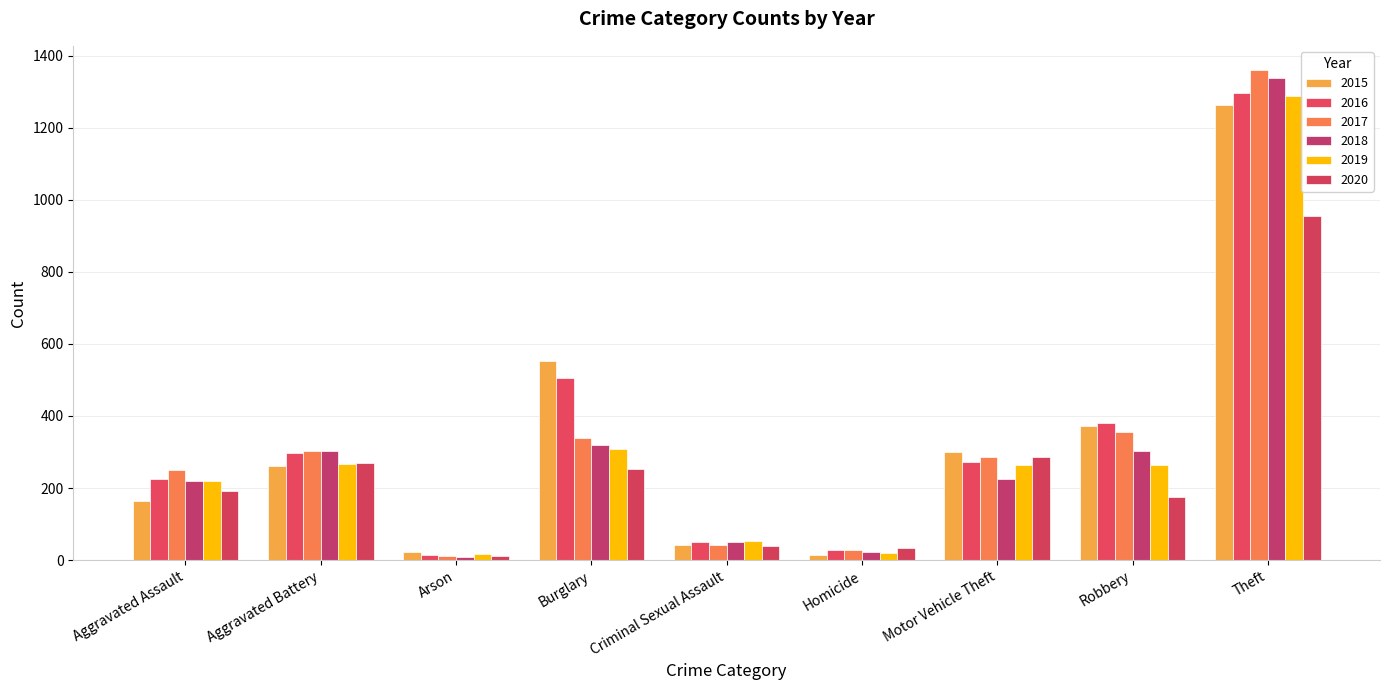

Are the bars horizontal?

No